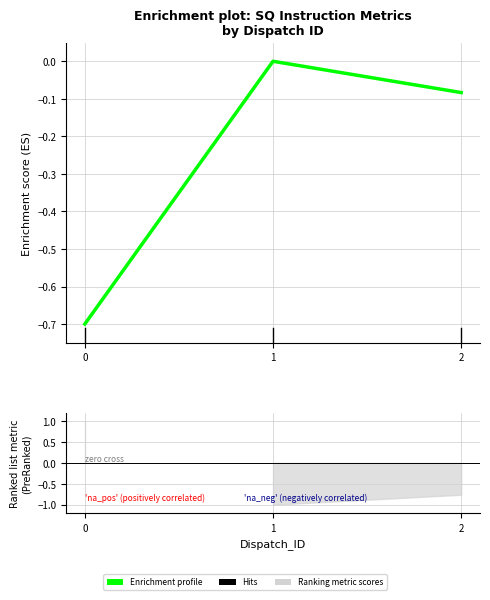

What is the change in value from 0 to 1?

+0.7